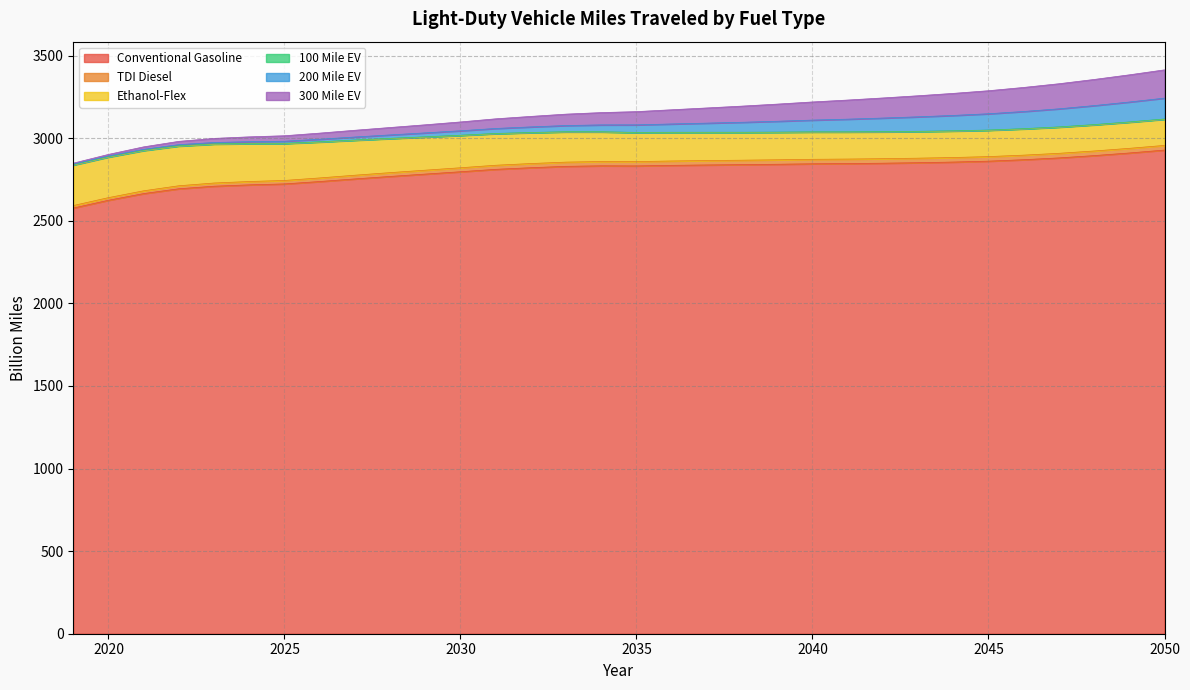

What is the minimum value for Conventional Gasoline?

2576.9